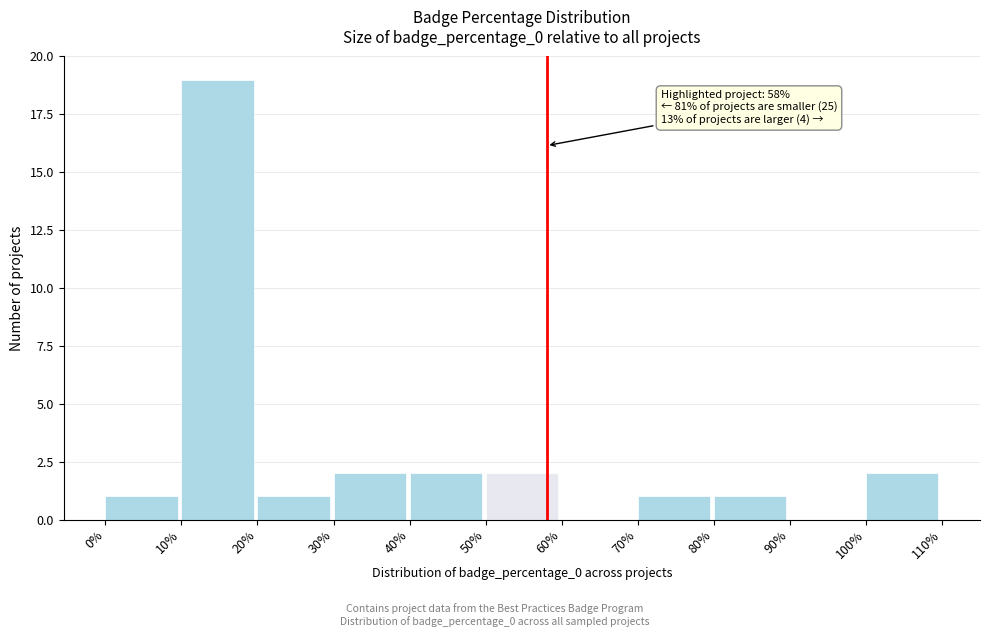

Over which range of the x-axis is the bar tallest?

10% to 20%